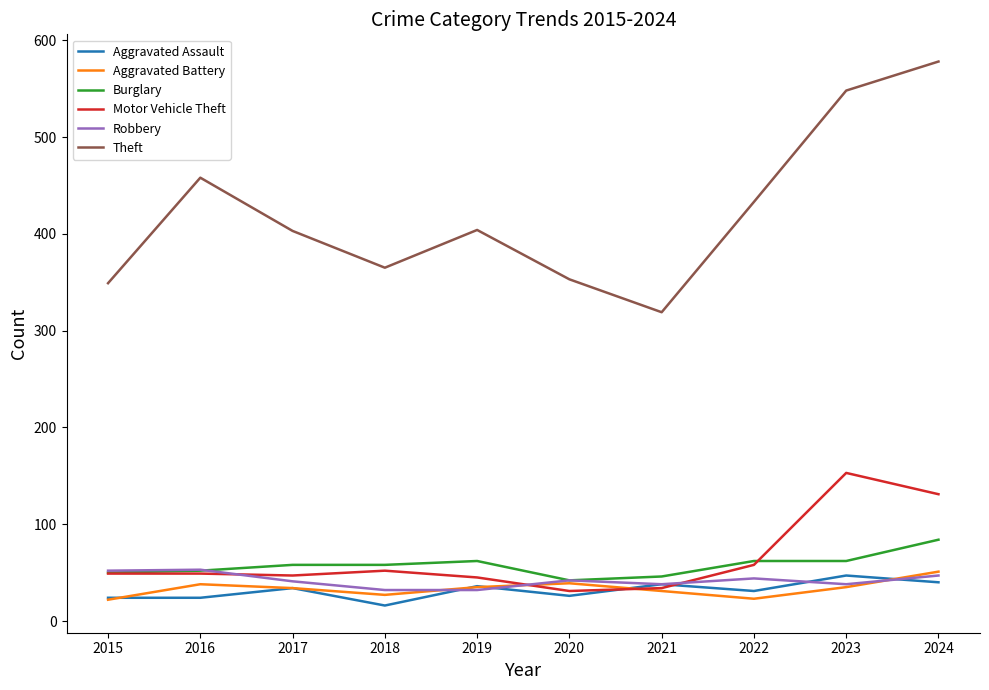

At which category does the chart reach its peak across all series?

2024